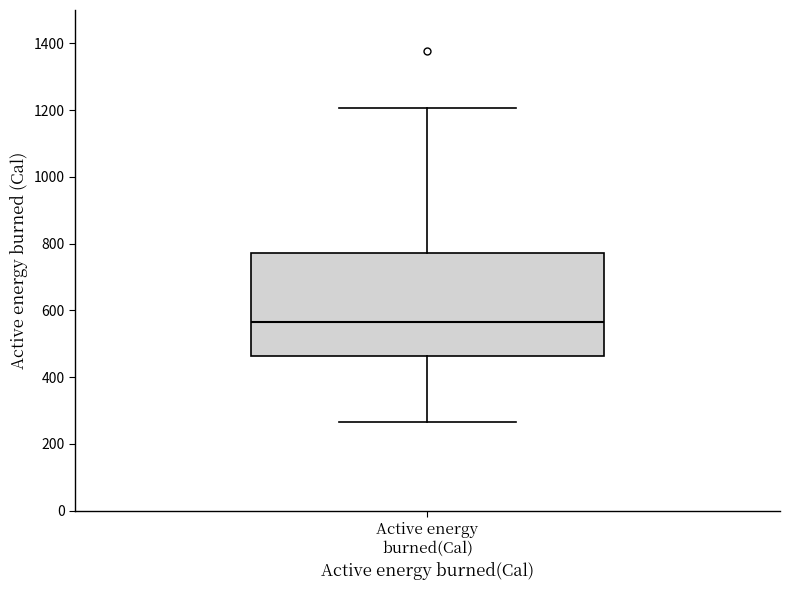

Transcribe this box plot: give where the median line is, the range the box spans, and where the two whiskers end, as read against the y-axis. The values are not printed on the chart, so give them approximately, as read against the axis.

median 560, box 460 to 780, whiskers 260 to 1200